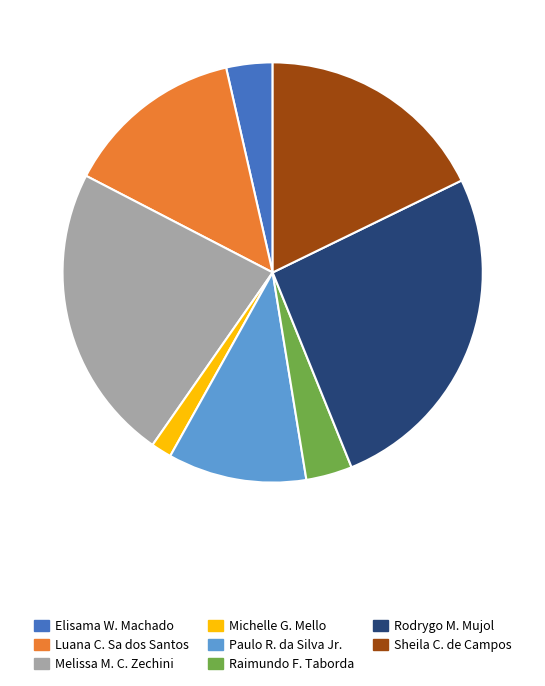

Is there a majority slice in this chart?

No